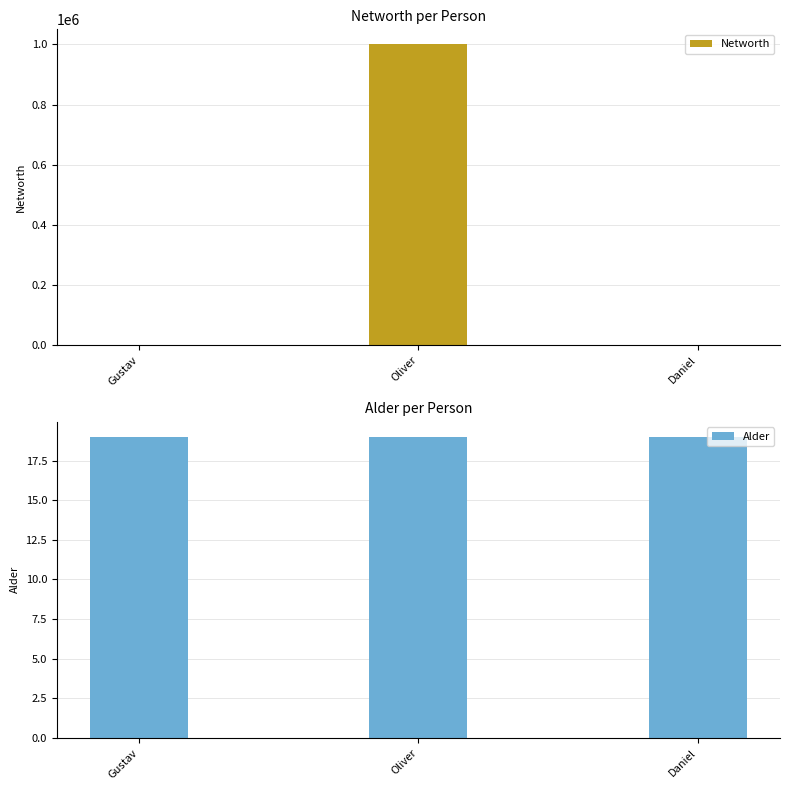

The Alder series shows 19 at Gustav. True or false?

True